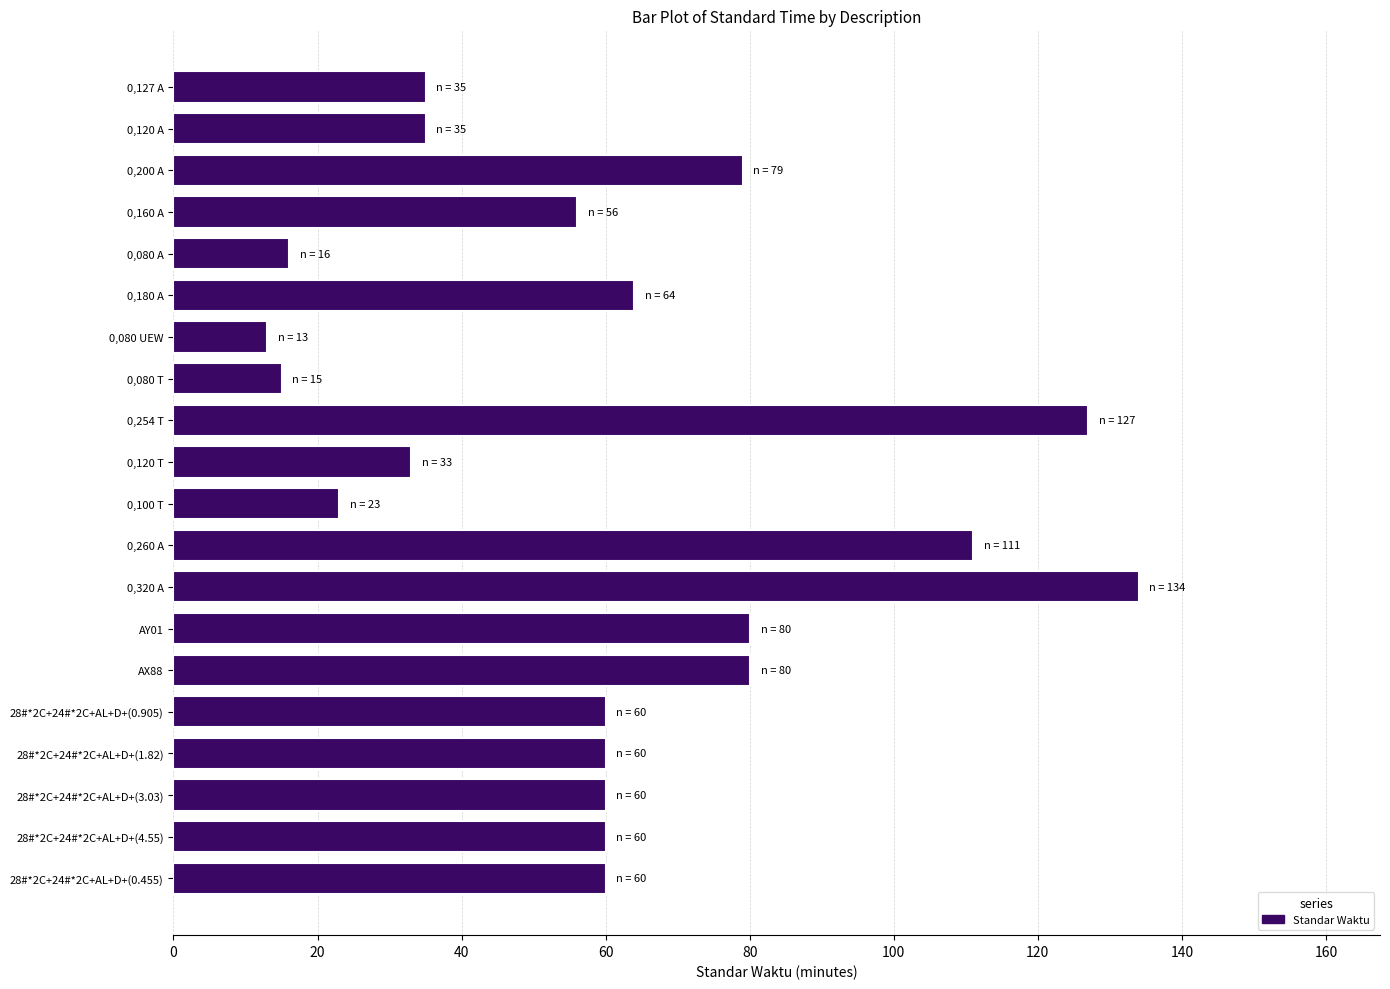

What value does the data have at 0,100 T, to the nearest 10?

20